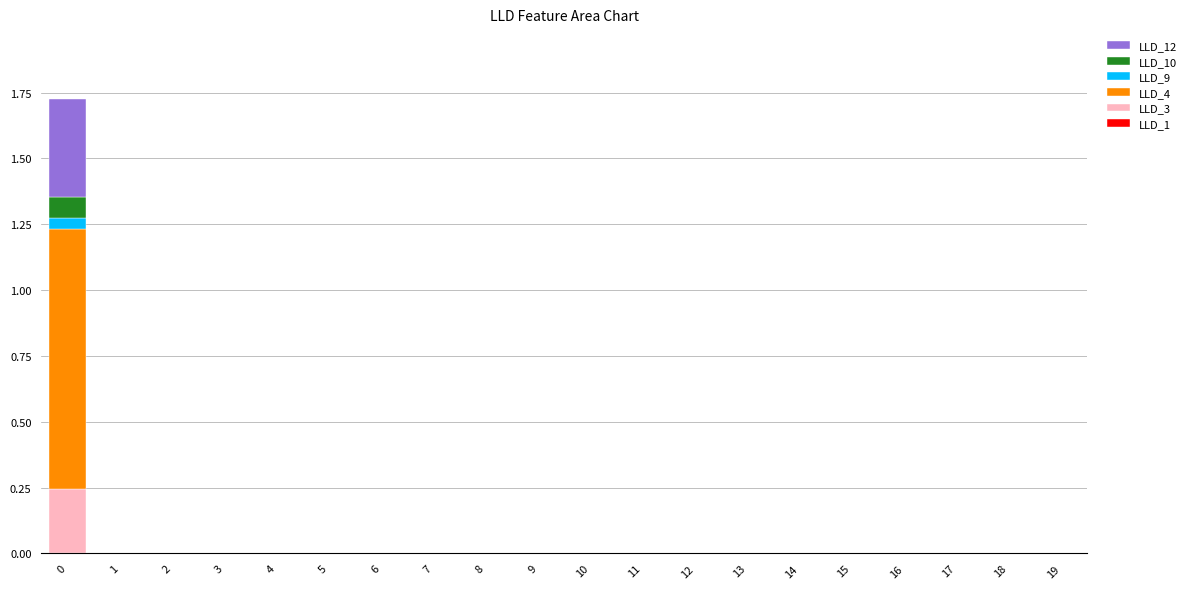

How many series are shown in this chart?

6